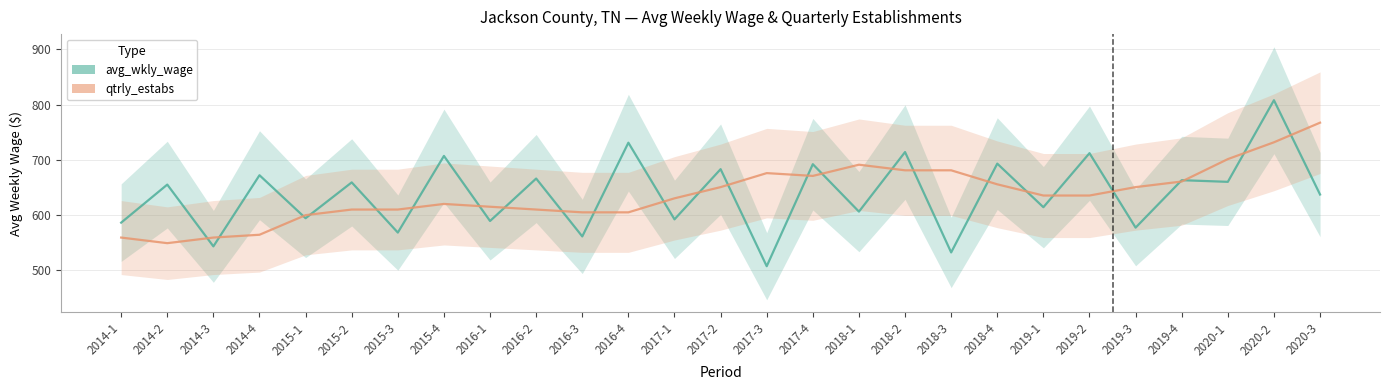

How many times do qtrly_estabs and avg_wkly_wage cross each other?

25